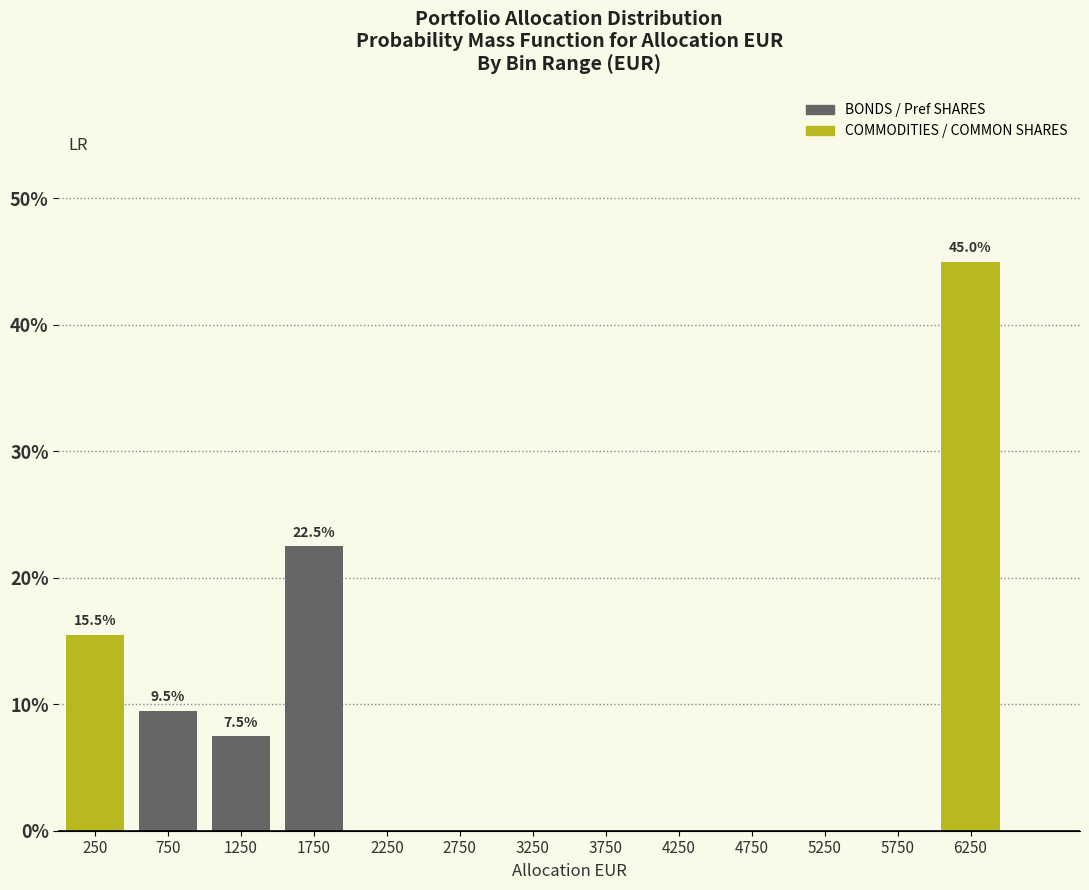

Reading left to right, list all the values displayed in this chart.

250=15.5	750=9.5	1250=7.5	1750=22.5	2250=0.0	2750=0.0	3250=0.0	3750=0.0	4250=0.0	4750=0.0	5250=0.0	5750=0.0	6250=45.0